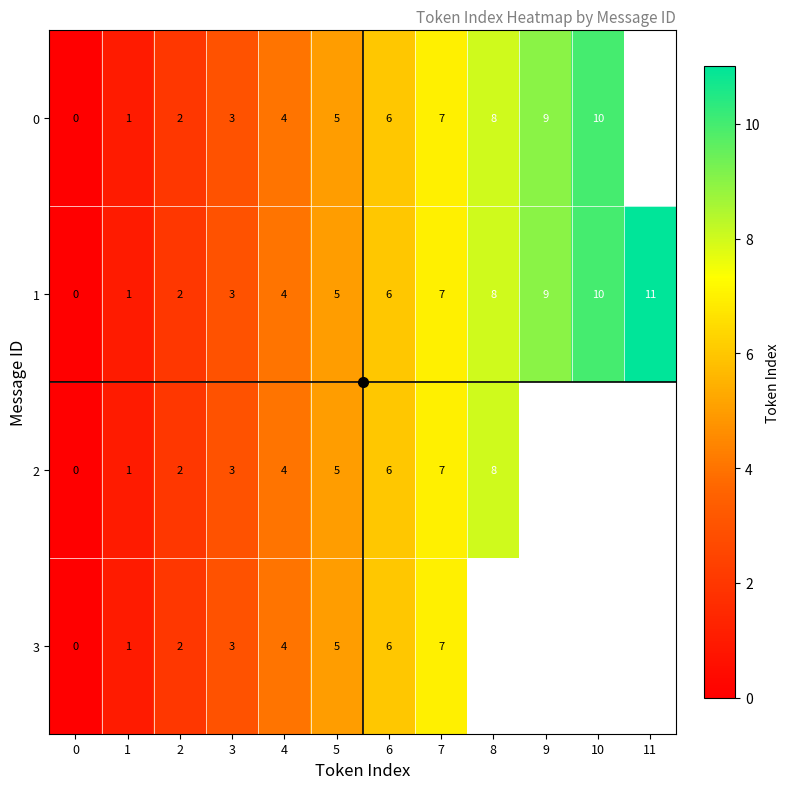

List the labels in order of 1 value, smallest first.

0, 1, 2, 3, 4, 5, 6, 7, 8, 9, 10, 11